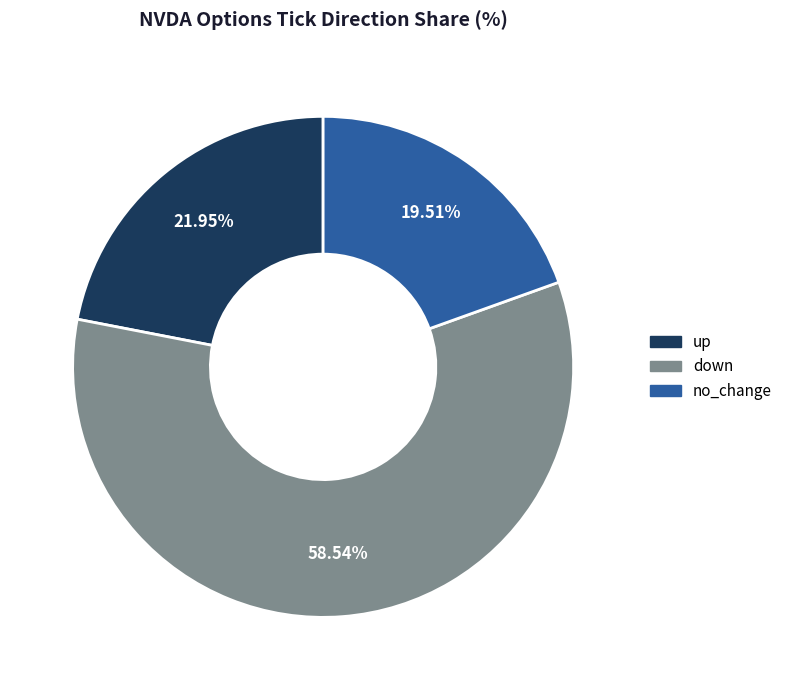

Is down the majority of the pie?

Yes